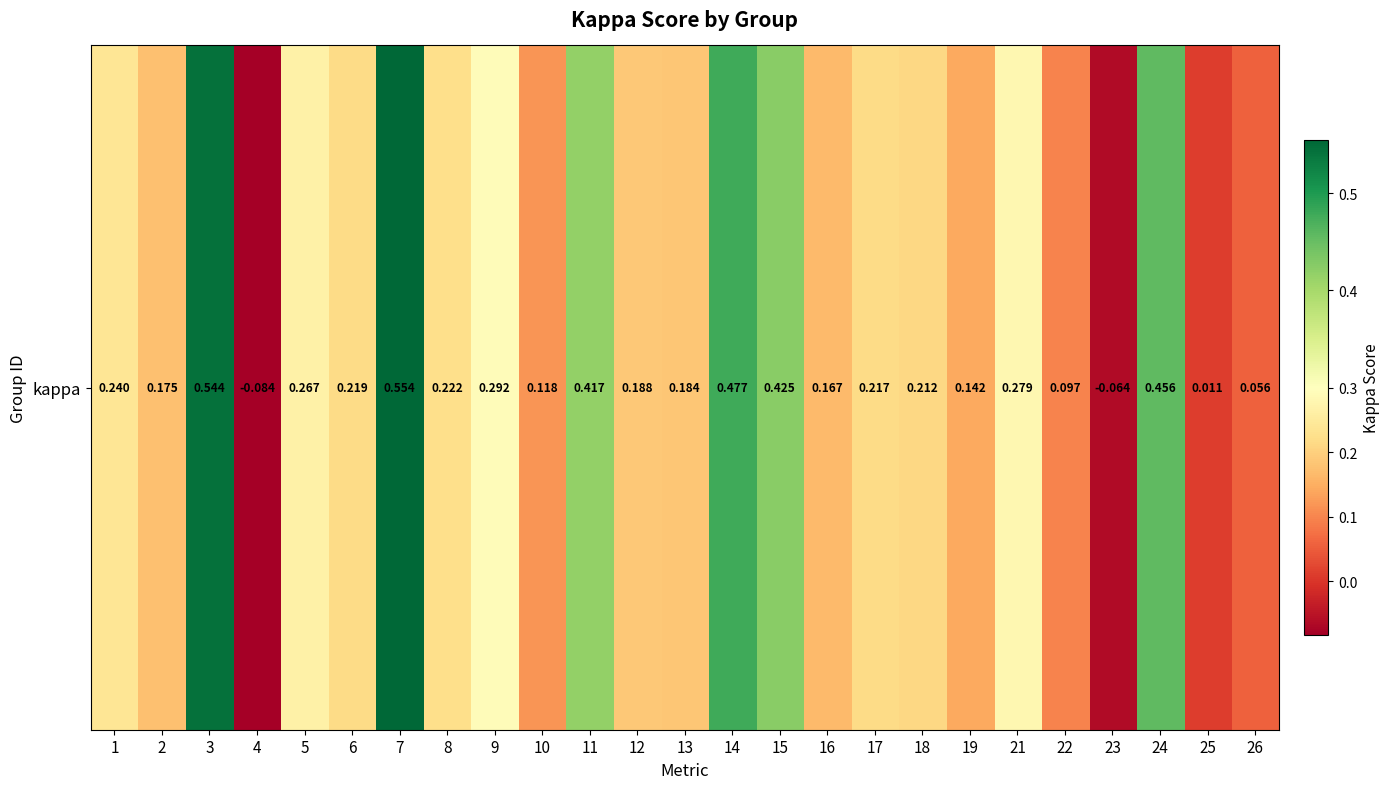

How many negative values are there?

2